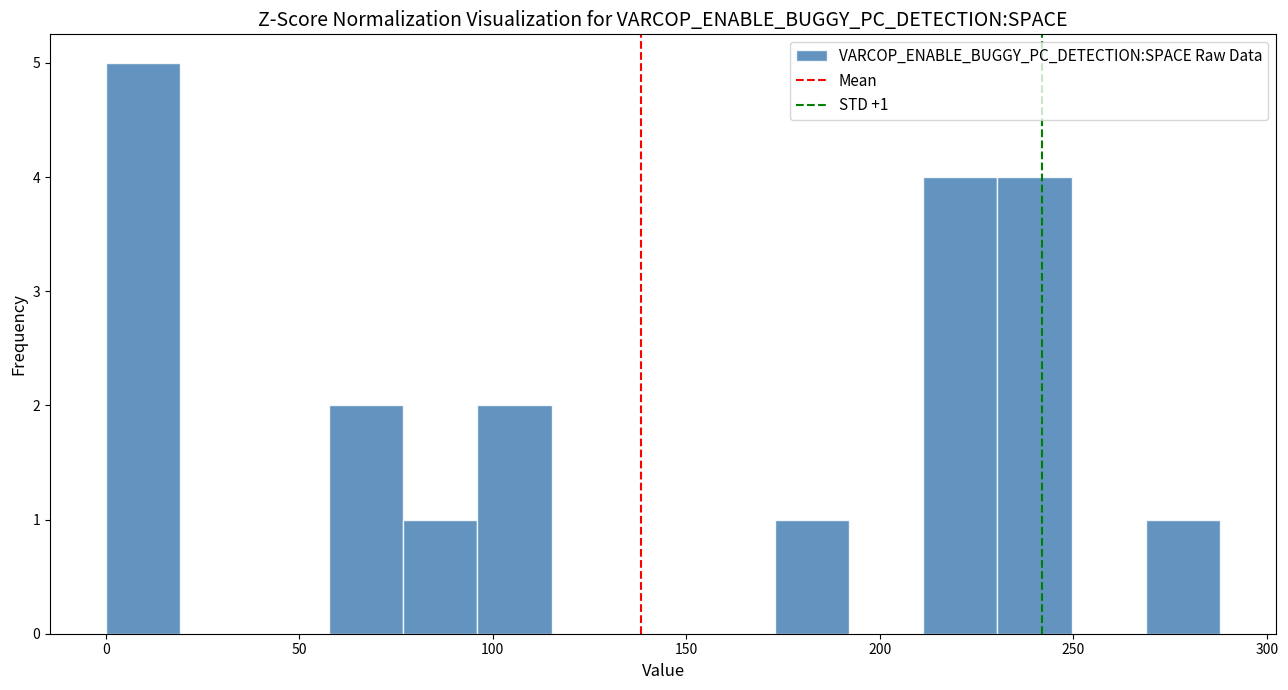

Read against the x-axis, roughly where is the centre of the tallest bar?

10